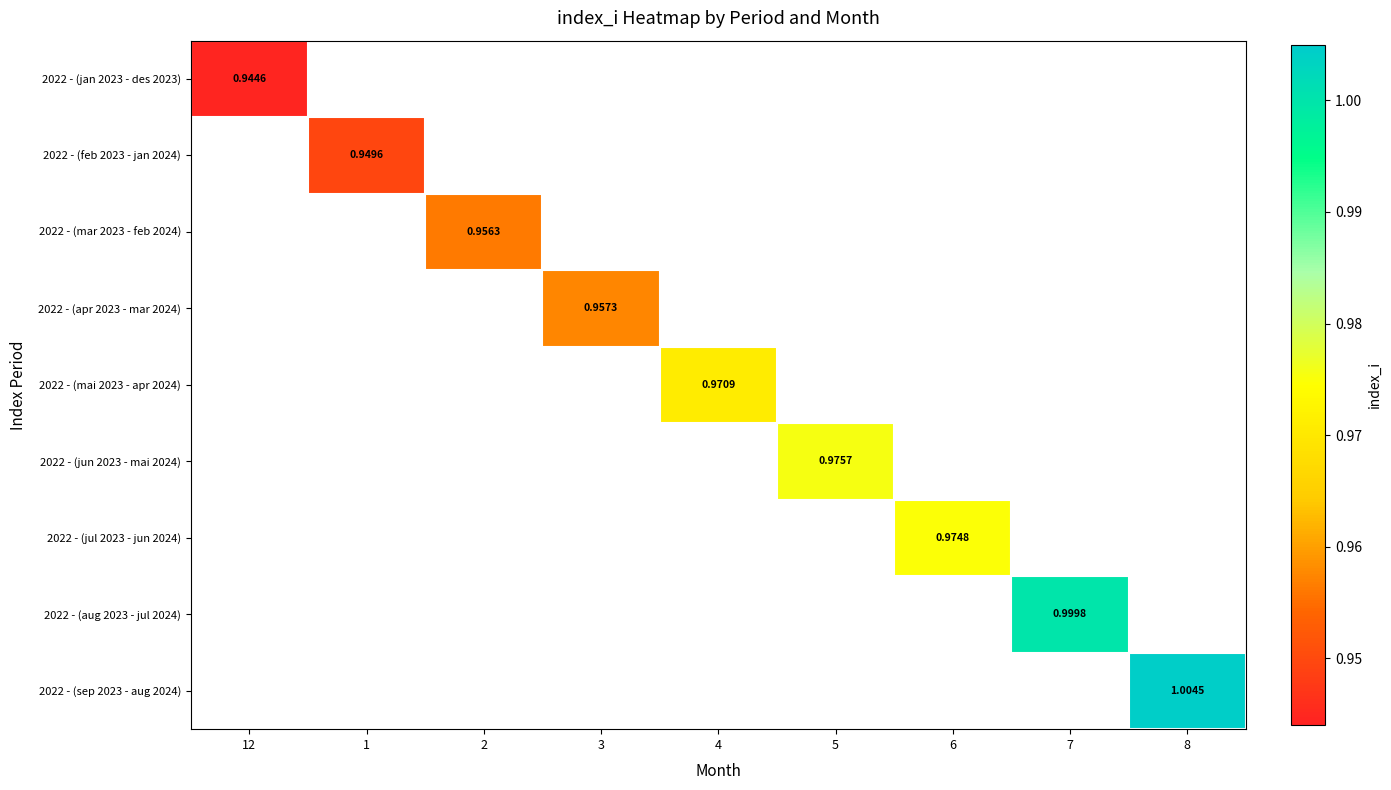

Which series has the largest range (max minus min)?

2022 - (jan 2023 - des 2023)